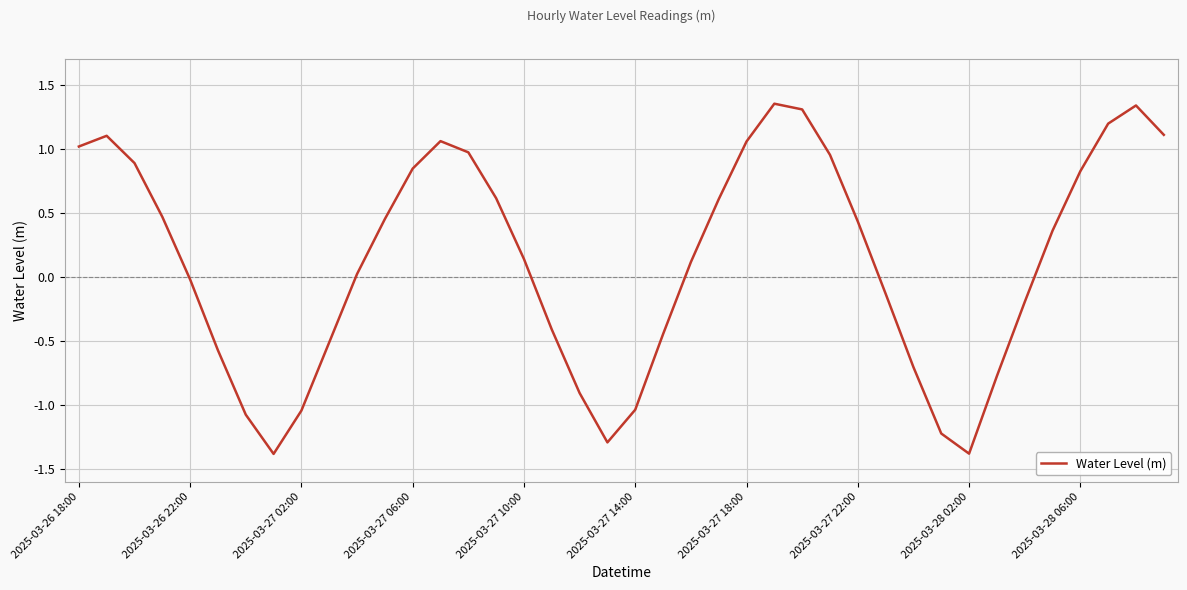

How many distinct data groups are displayed?

1